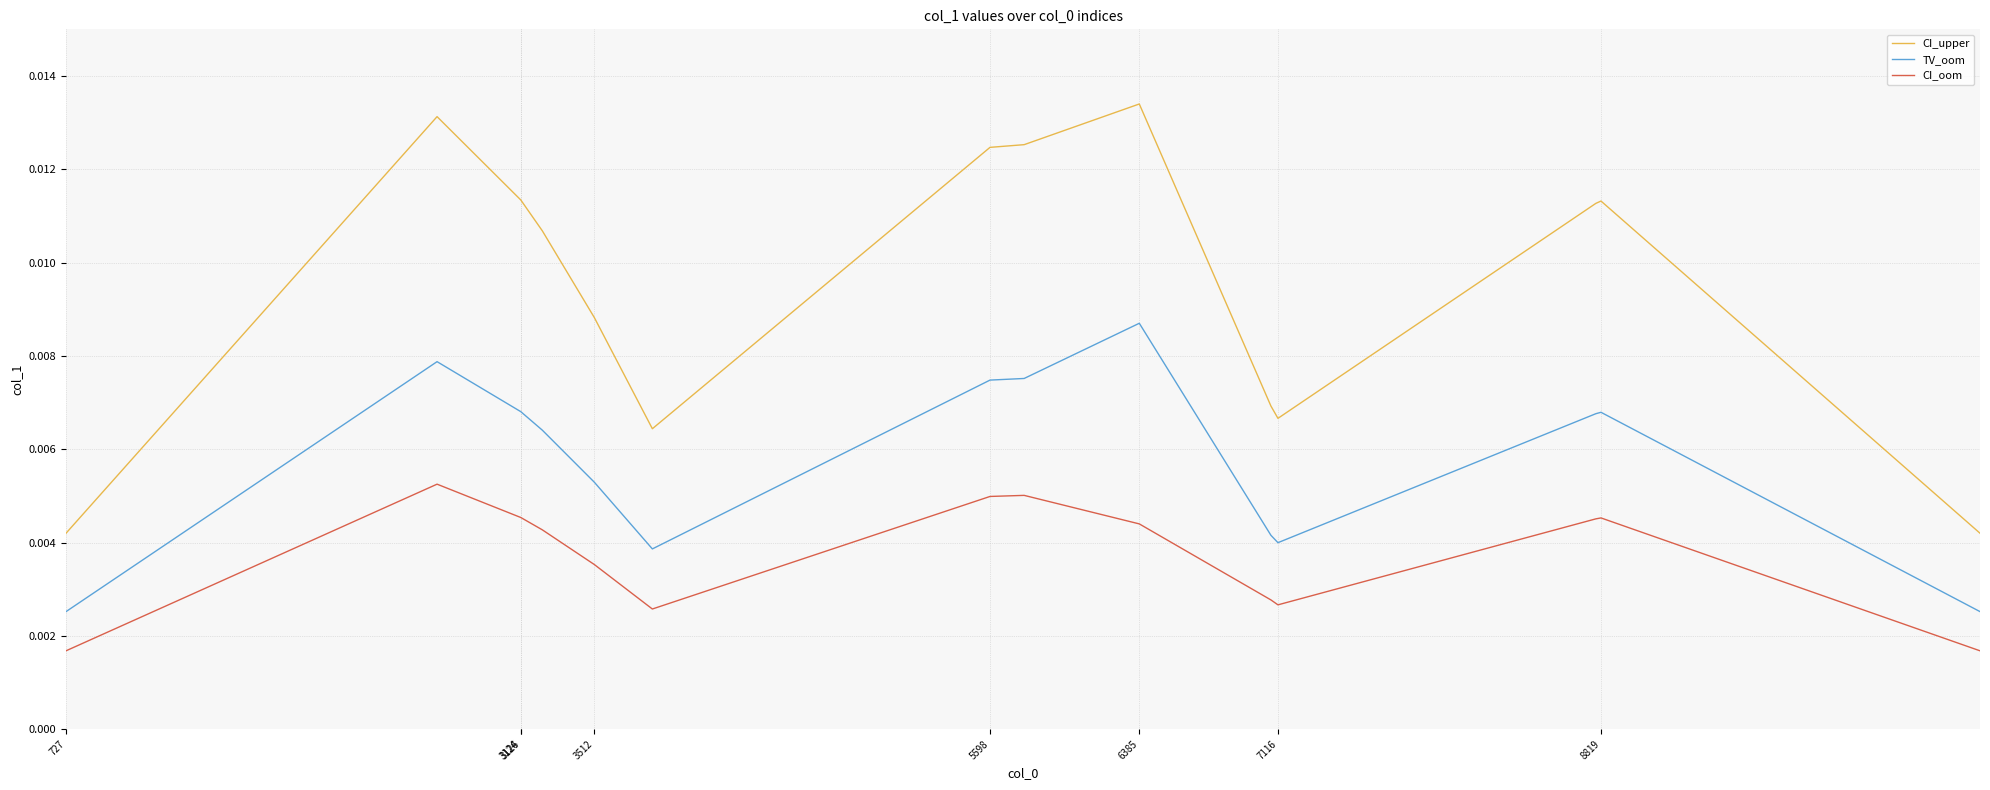

List the series in order of their peak value, lowest first.

CI_oom, TV_oom, CI_upper